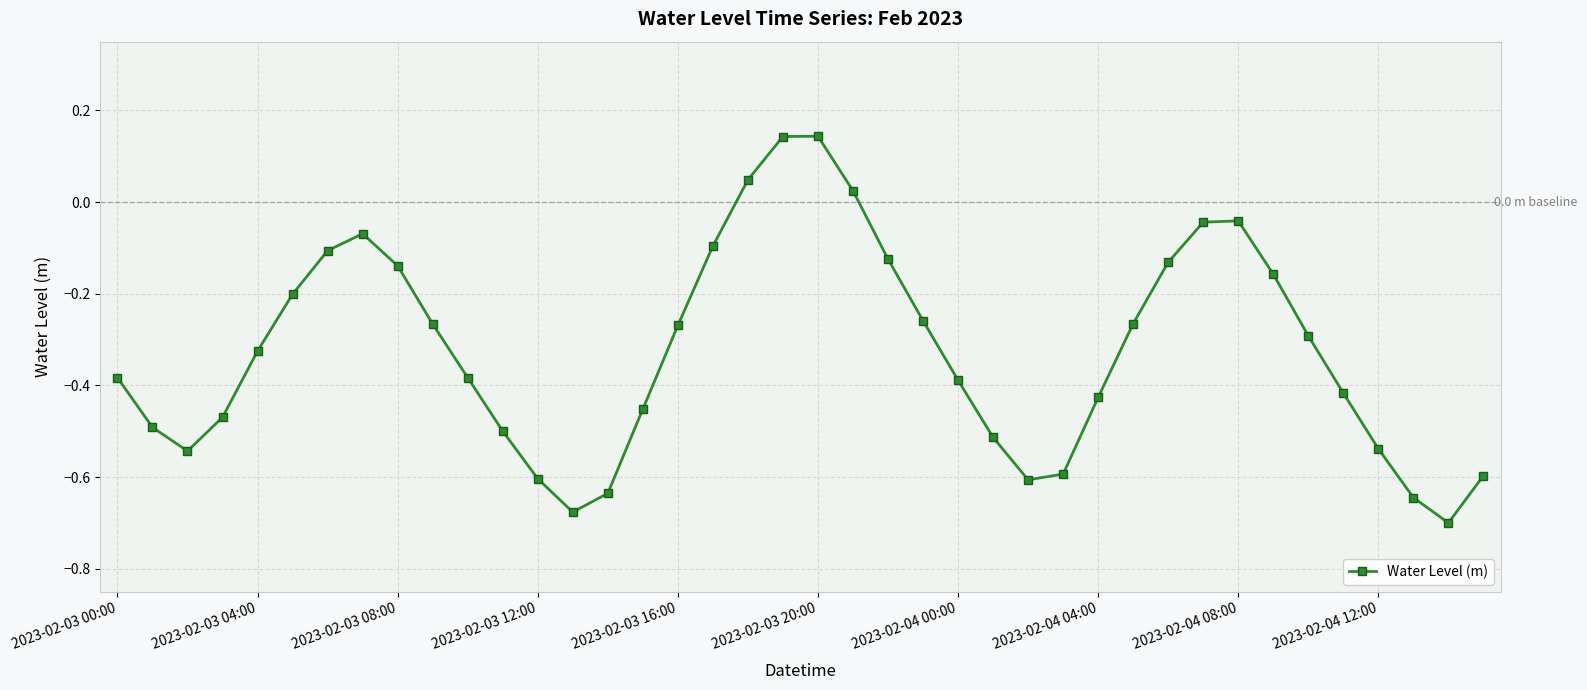

What is the difference between the maximum and second lowest values?

0.8